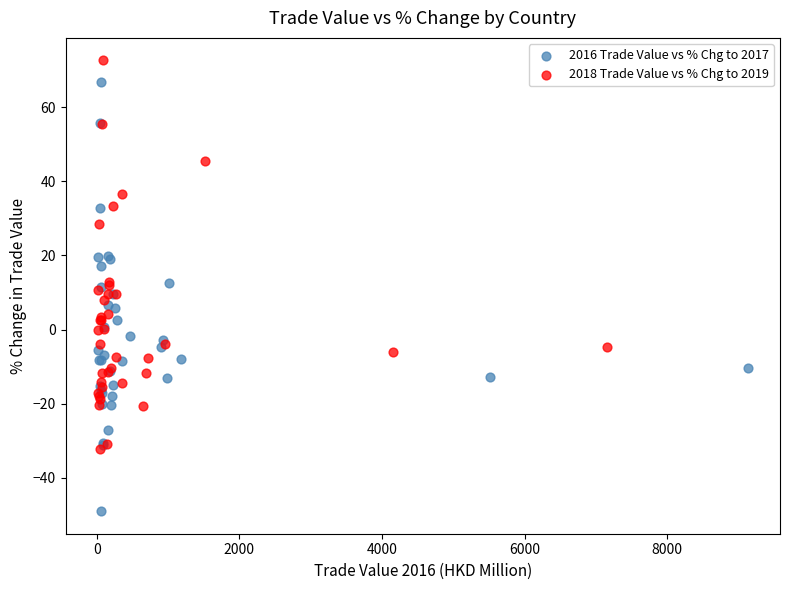

Which series has the largest Y range (max minus min)?

2016 Trade Value vs % Chg to 2017